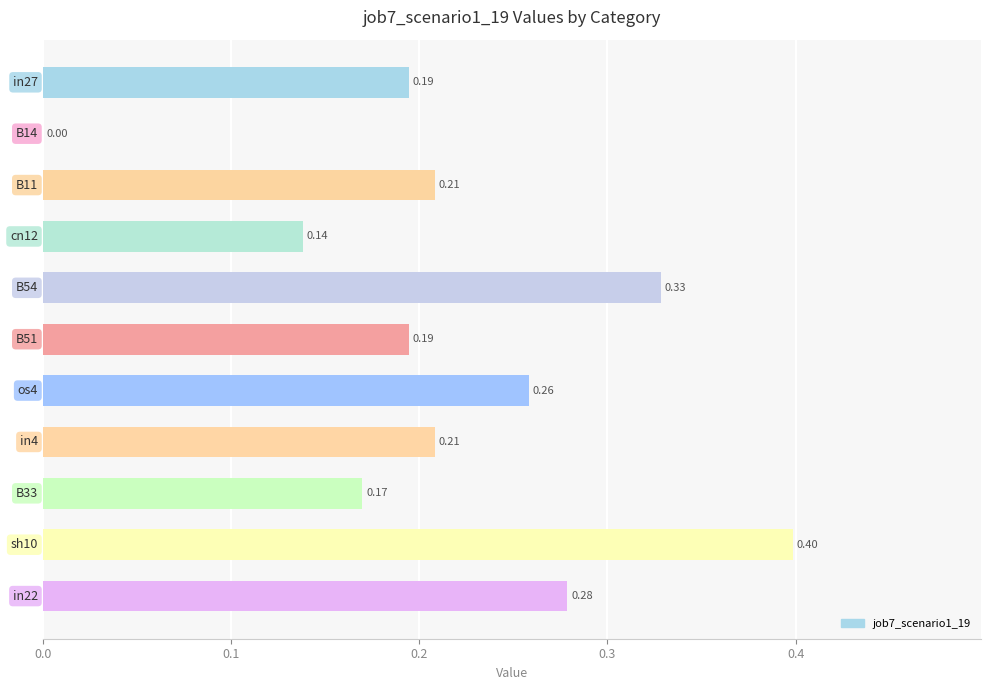

What is the sum of all values?

2.4